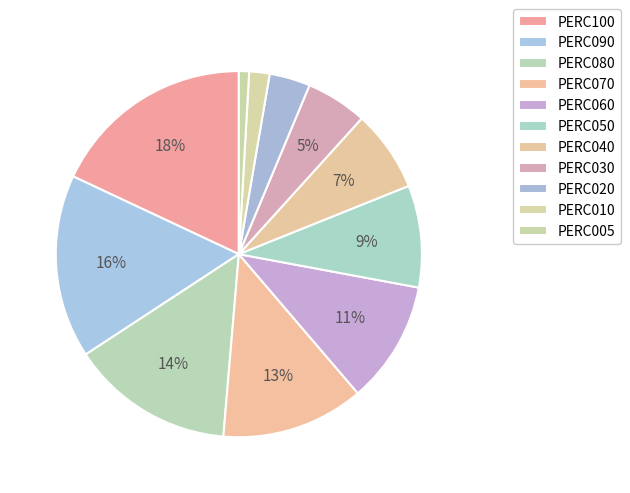

What is the smallest slice in the pie chart?

PERC005